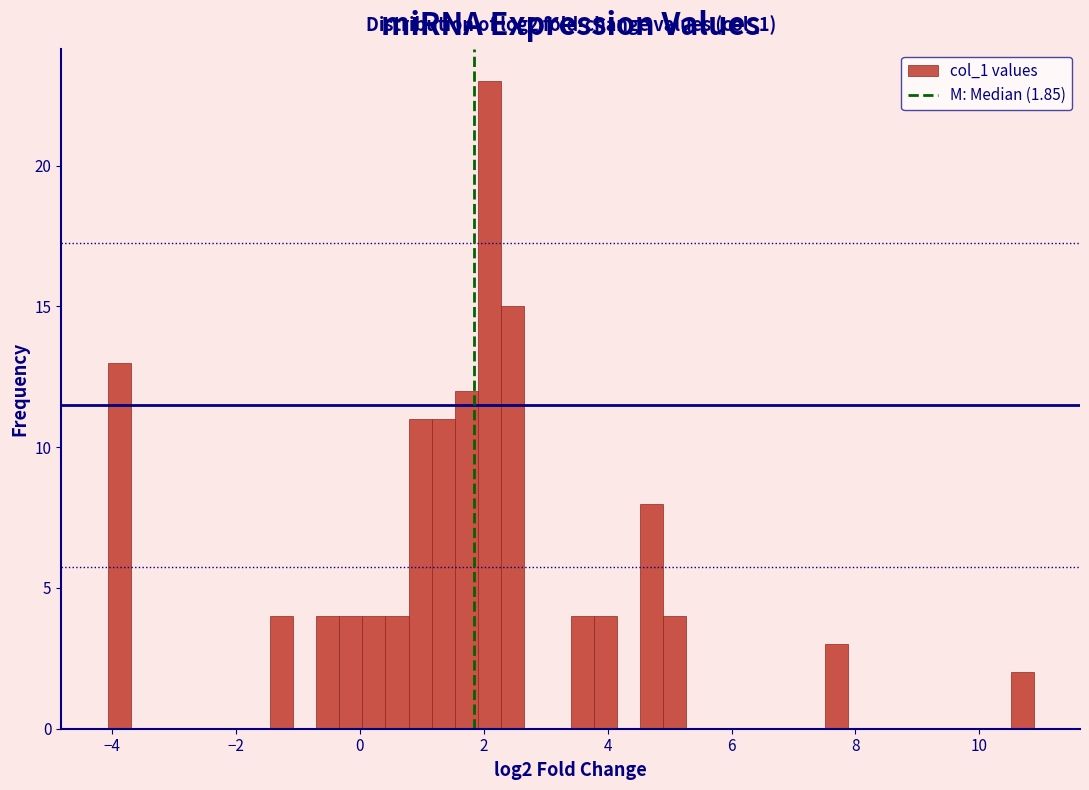

Around what value on the x-axis is the tallest bar? Give the approximate position of its centre, as read against the axis.

2.0